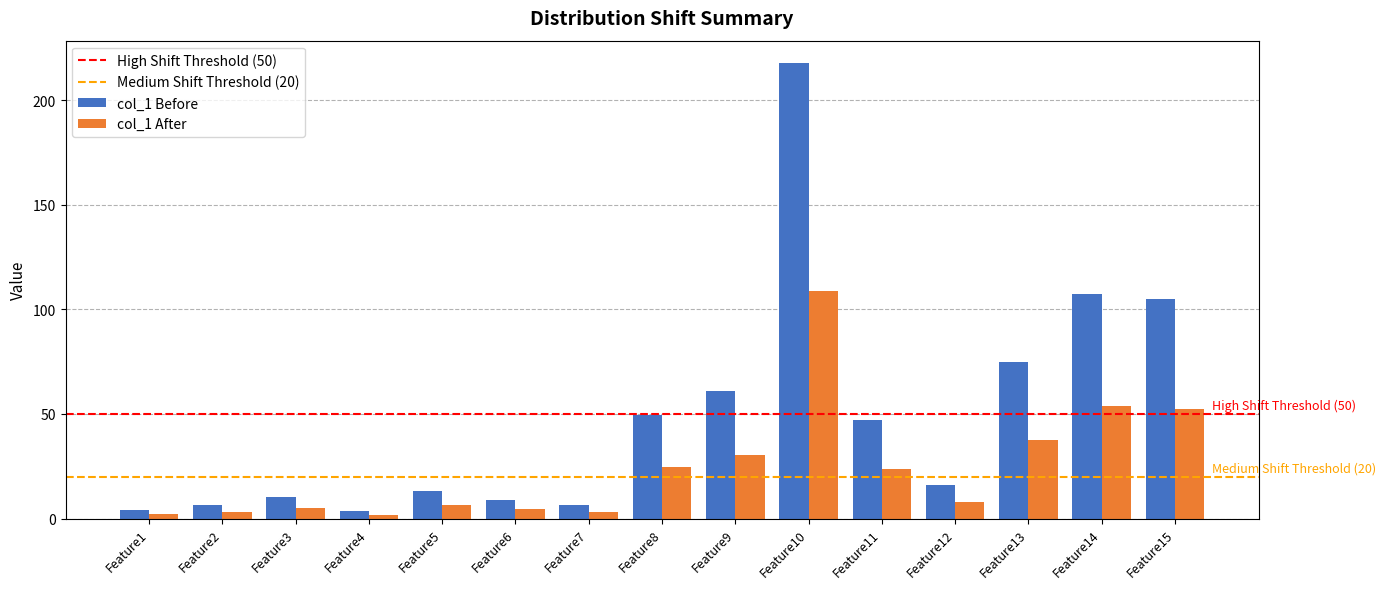

What is the average value of the col_1 Before series?

48.8